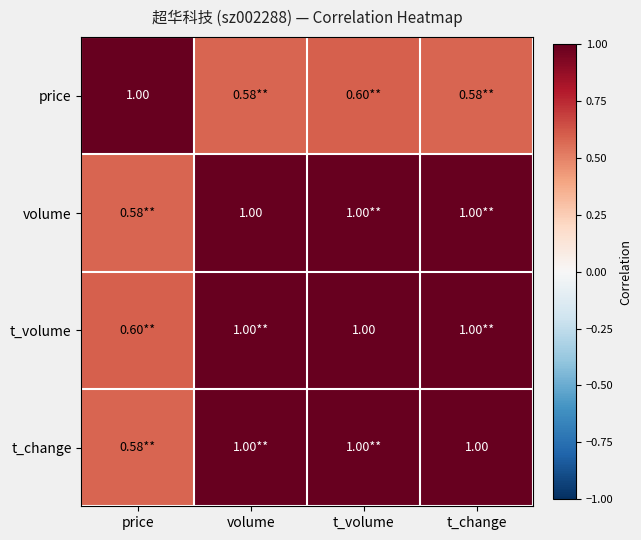

How many data points in t_change are less than 1?

1